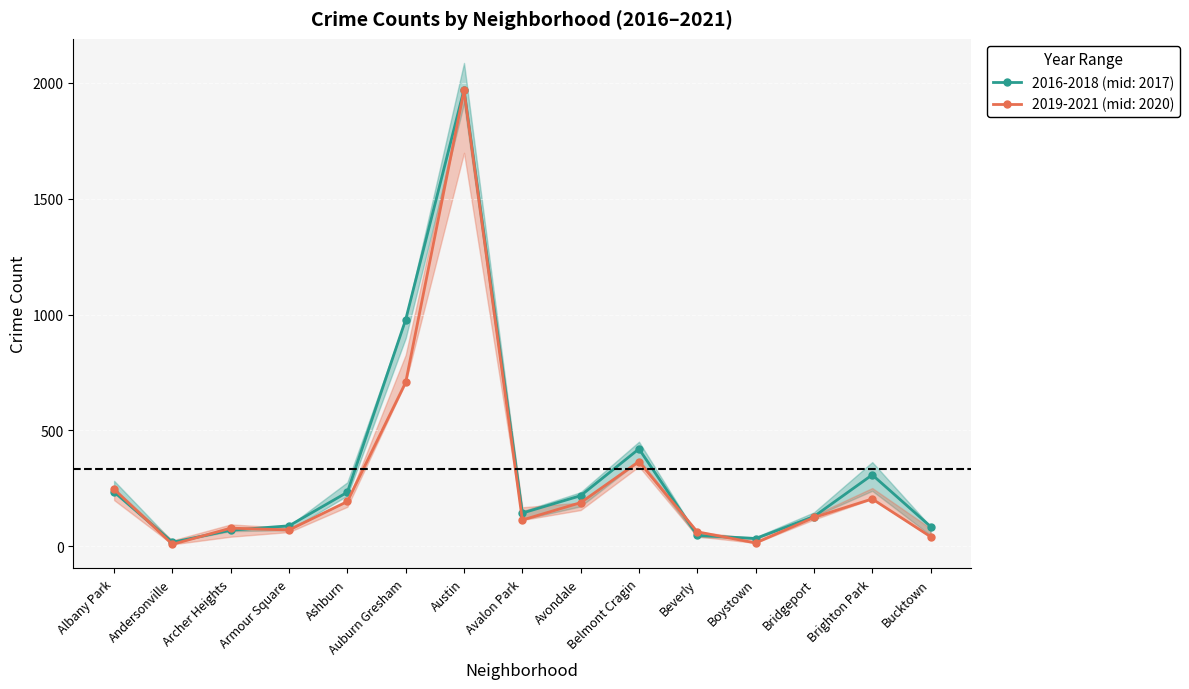

What is the label of the 4th point from the left?

Armour Square